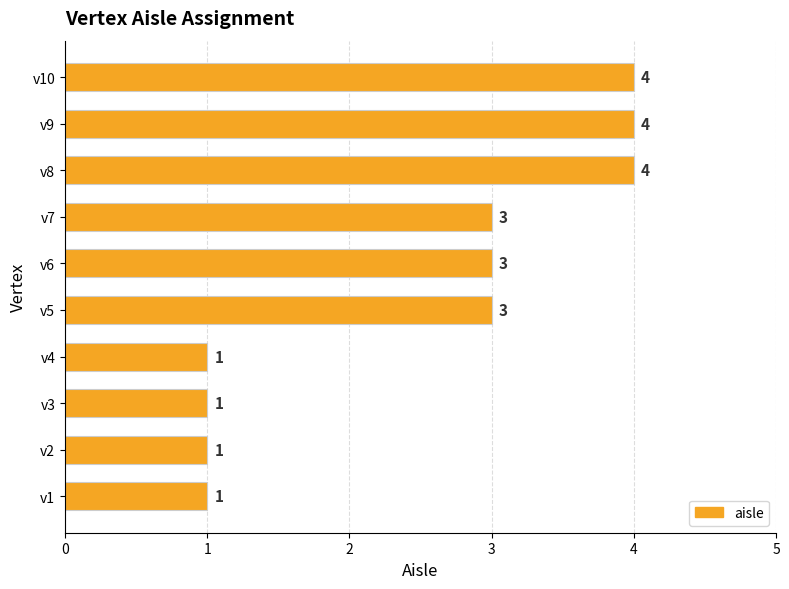

Between v8 and v2, which is larger?

v8